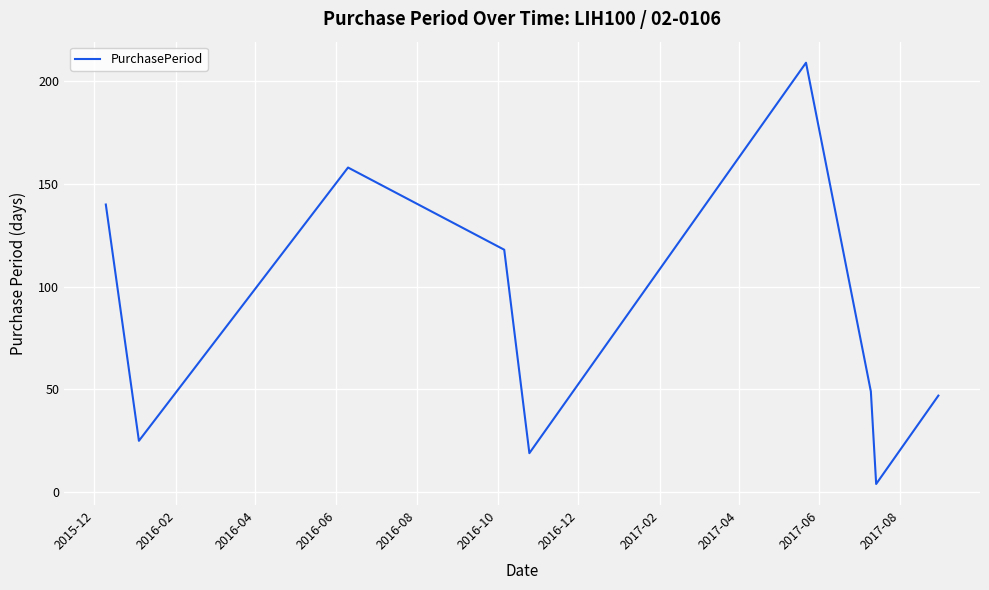

What is the sum of all values?

769